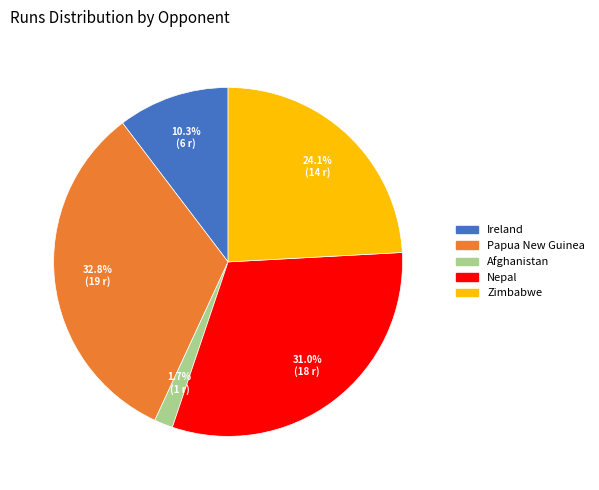

How many slices are in this pie chart?

5